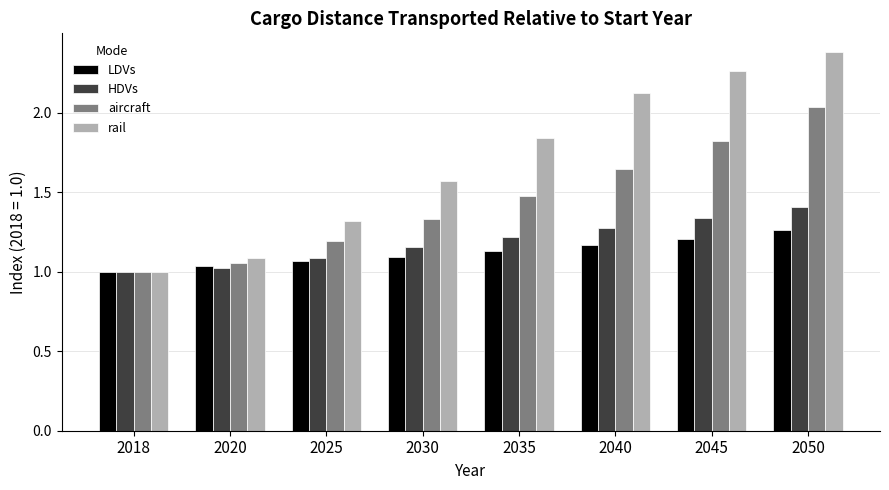

How many data points in aircraft are above 1?

7